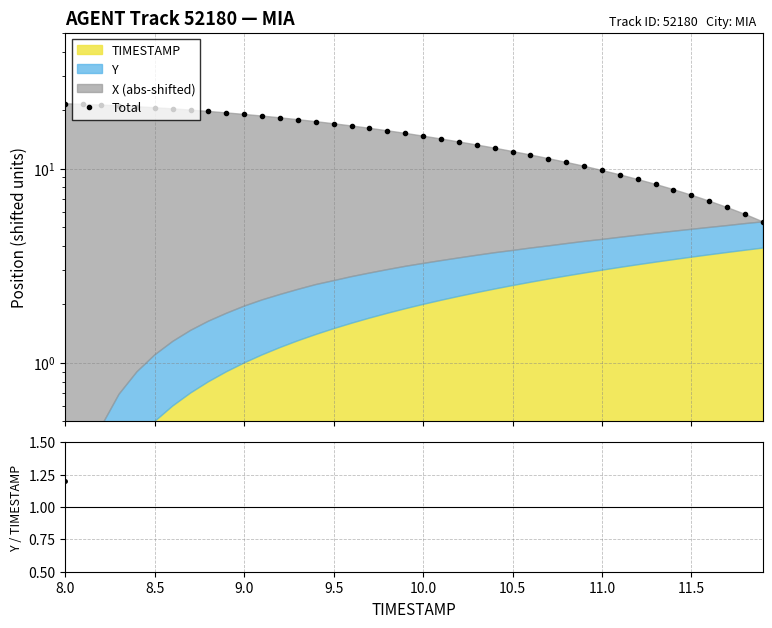

True or false: ratio and Total intersect in this chart.

False